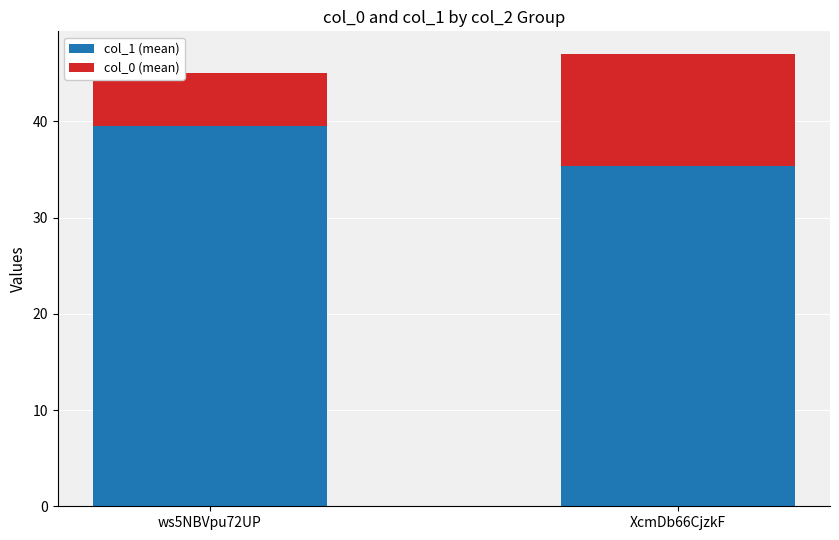

The value of col_1 (mean) at ws5NBVpu72UP is 17.5. True or false?

False